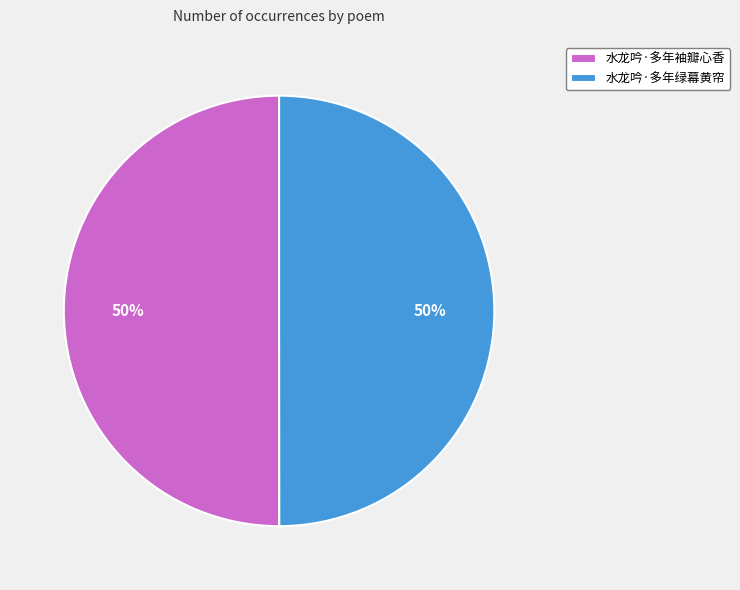

Count the number of slices in the pie.

2